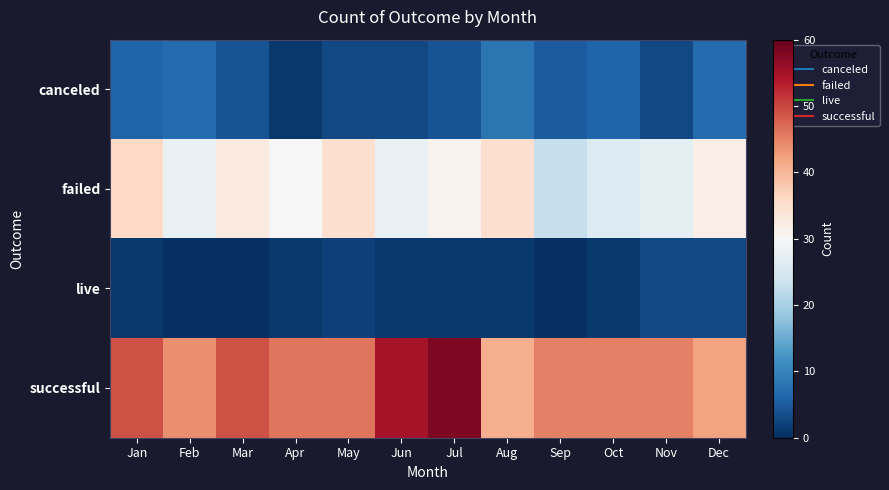

Between Nov and Sep, which is larger?

Sep